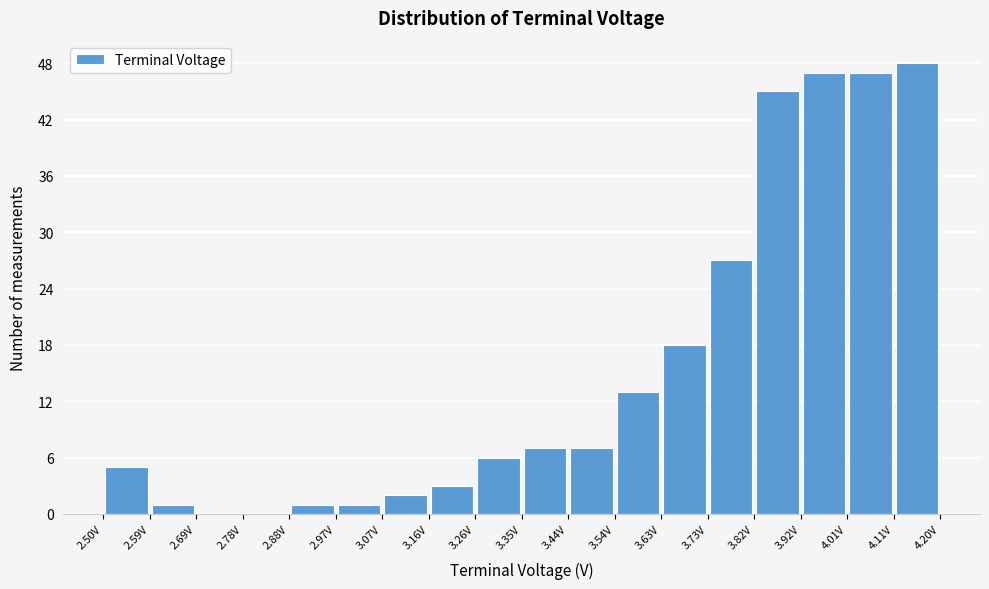

Reading left to right, transcribe this chart: for each bar, give the range it covers on the x-axis and its height. Neither the bar edges nor the heights are printed on the chart, so give them approximately, as read against the axes.

2.50 to 2.59: 5
2.59 to 2.69: 1
2.69 to 2.78: 0
2.78 to 2.88: 0
2.88 to 2.97: 1
2.97 to 3.07: 1
3.07 to 3.16: 2
3.16 to 3.26: 3
3.26 to 3.35: 6
3.35 to 3.44: 7
3.44 to 3.54: 7
3.54 to 3.63: 13
3.63 to 3.73: 18
3.73 to 3.82: 27
3.82 to 3.92: 45
3.92 to 4.01: 47
4.01 to 4.11: 47
4.11 to 4.20: 48